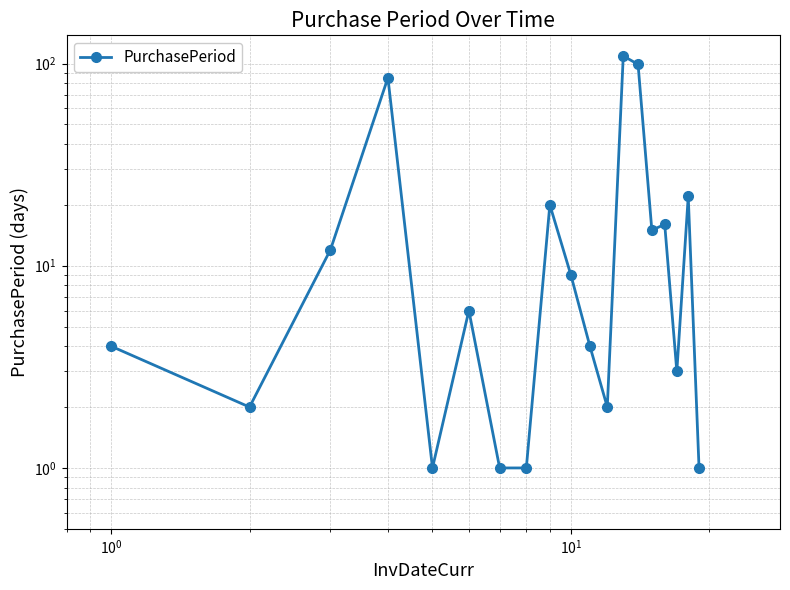

How many lines are shown in the chart?

1